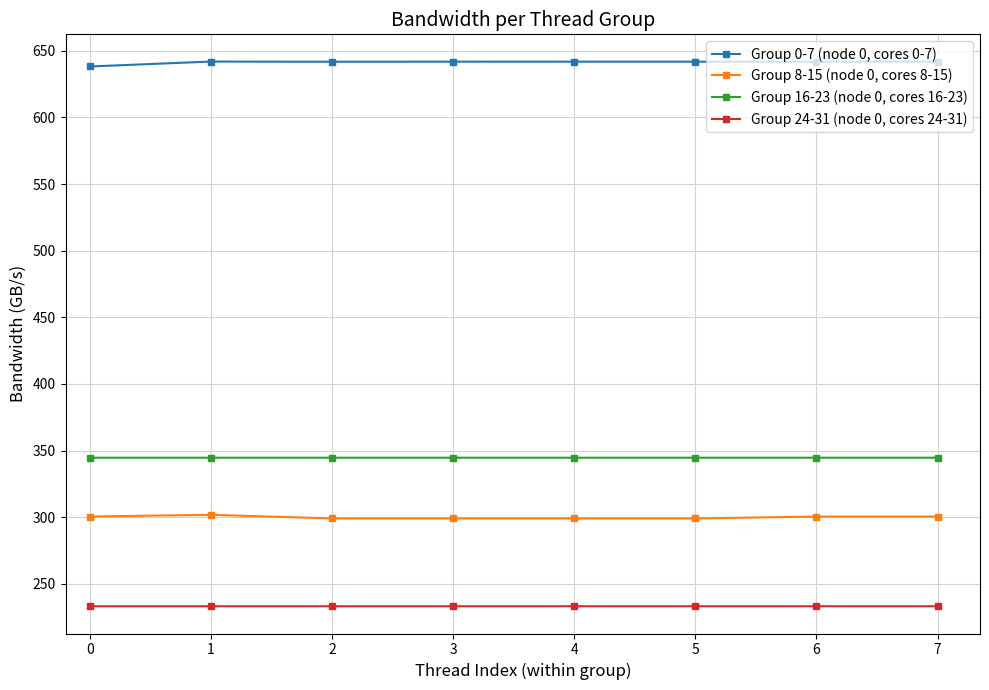

True or false: Group 16-23 (node 0, cores 16-23) and Group 24-31 (node 0, cores 24-31) intersect in this chart.

False